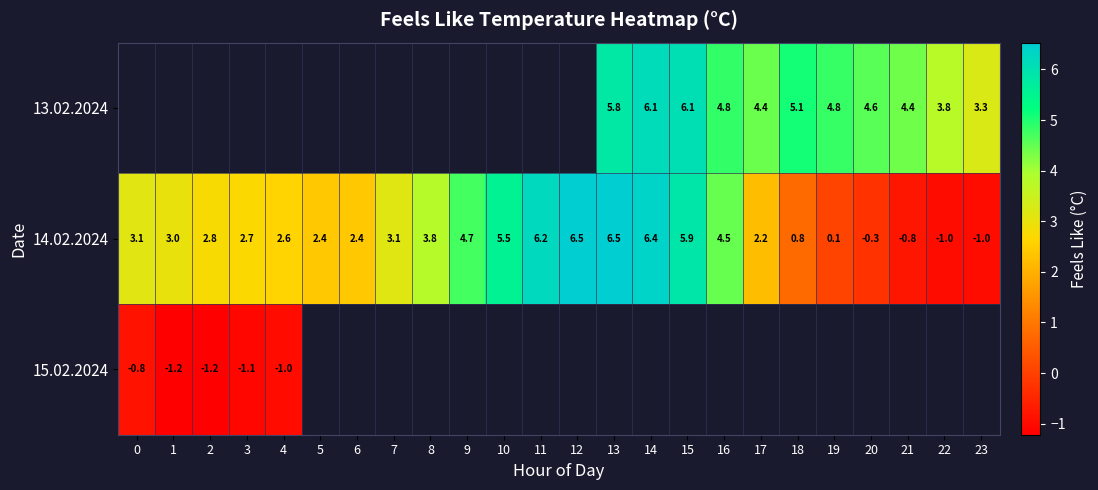

Is the value of 14.02.2024 at 21 greater than the value of 13.02.2024 at 15?

No